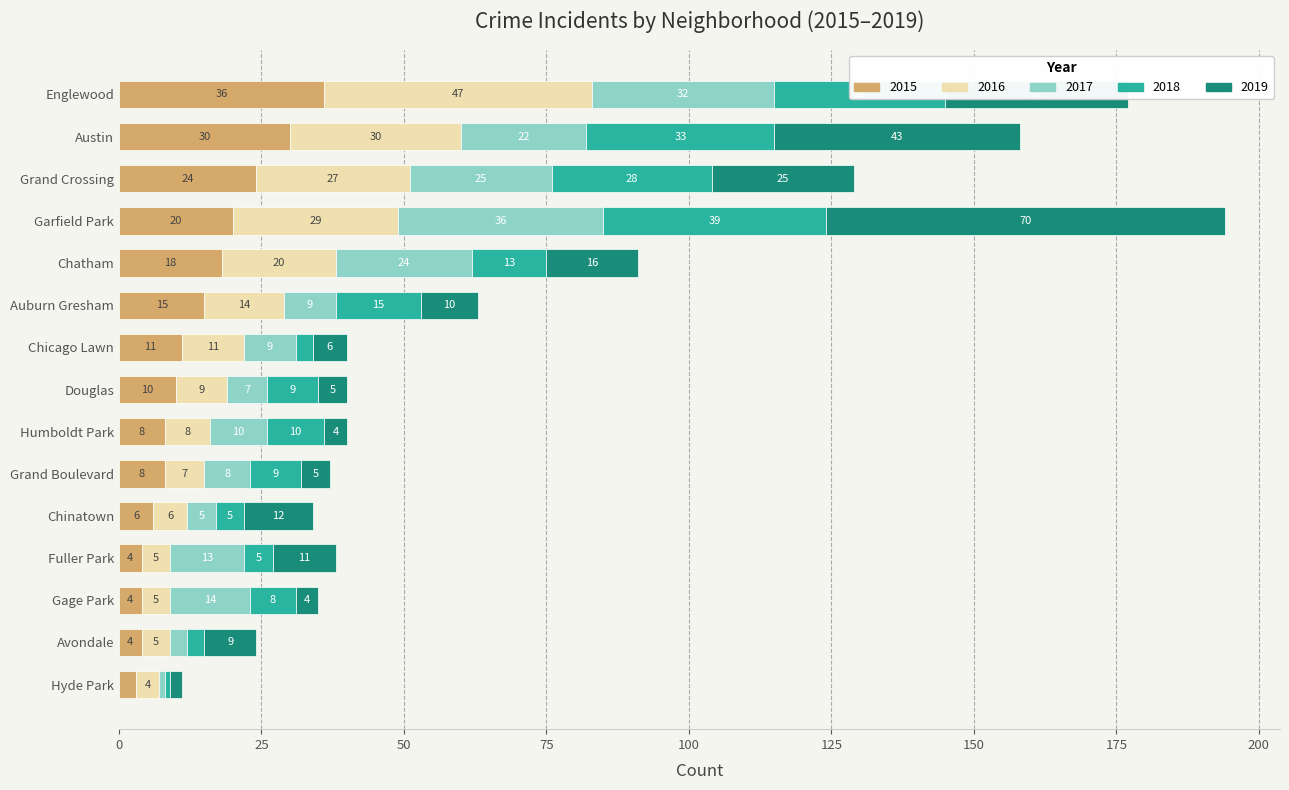

What is the approximate value of 2015 at Gage Park?

4